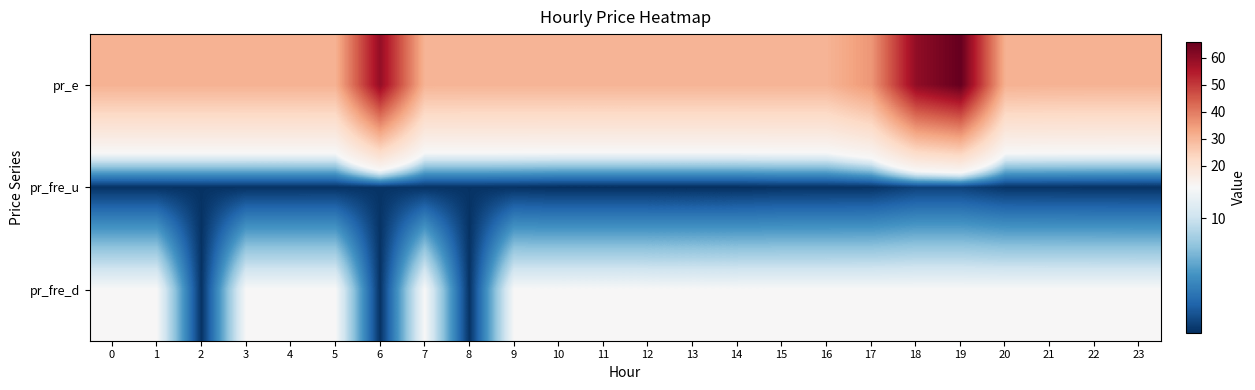

At which category is the sum across all series the highest?

19